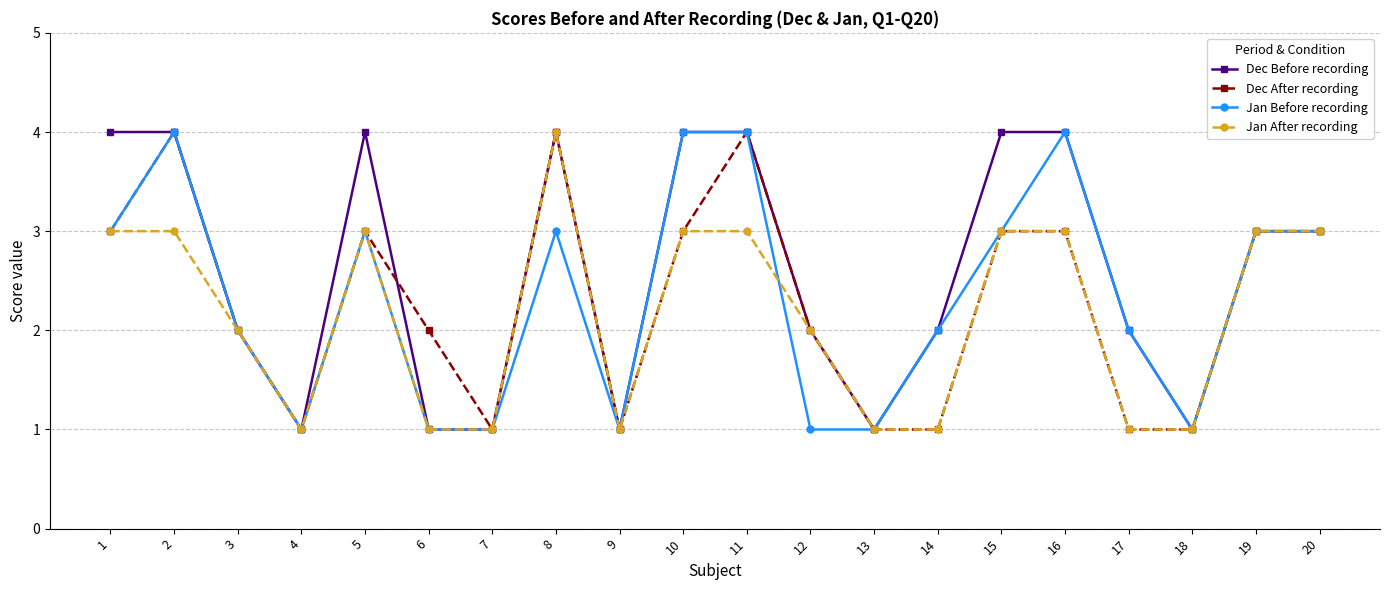

What is the difference between the highest and lowest values at 5?

1